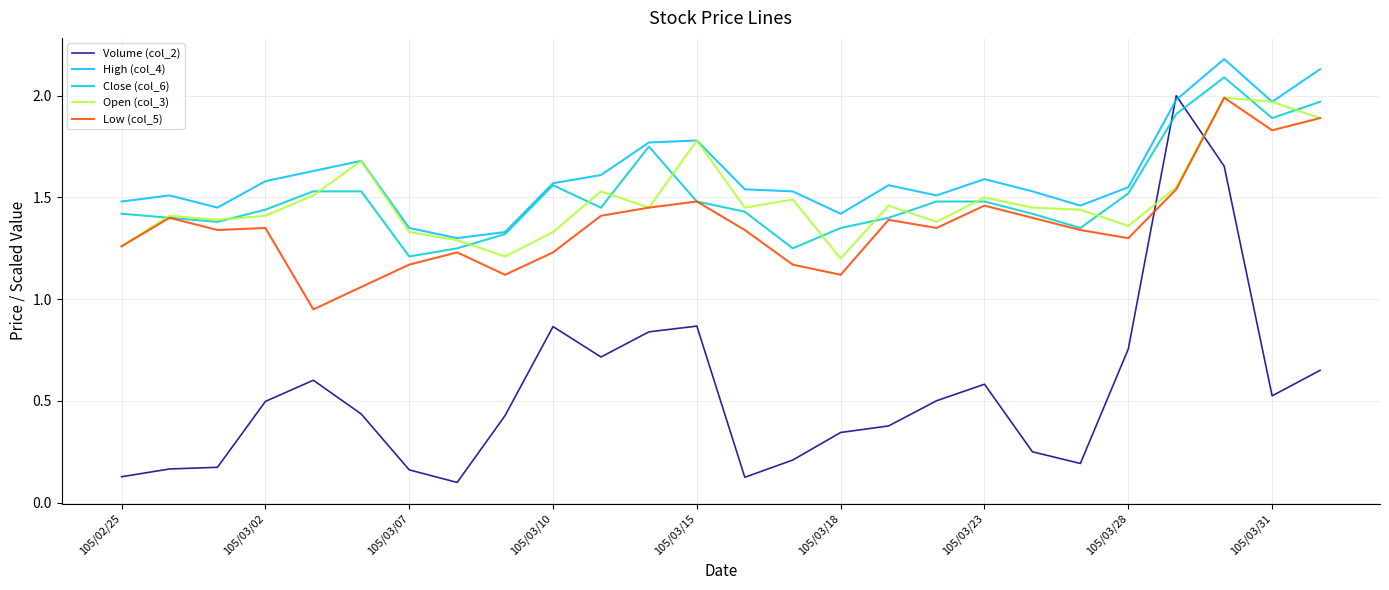

Which series has the largest range (max minus min)?

Volume (col_2)